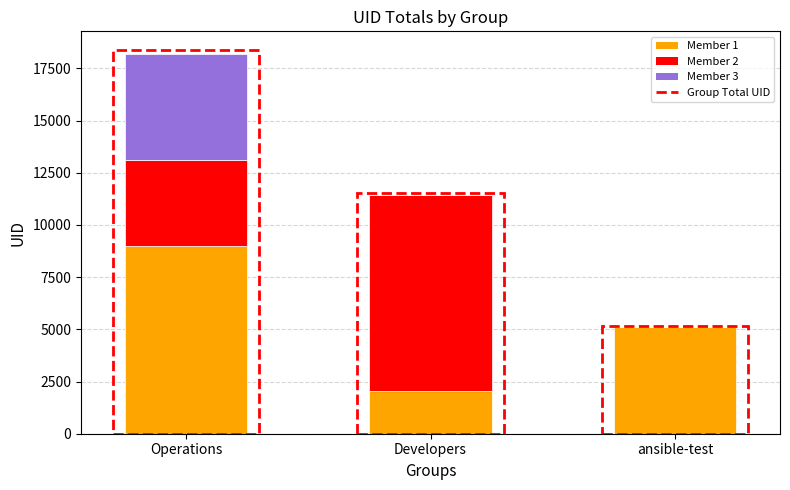

The Member 1 series shows 5089 at ansible-test. True or false?

True